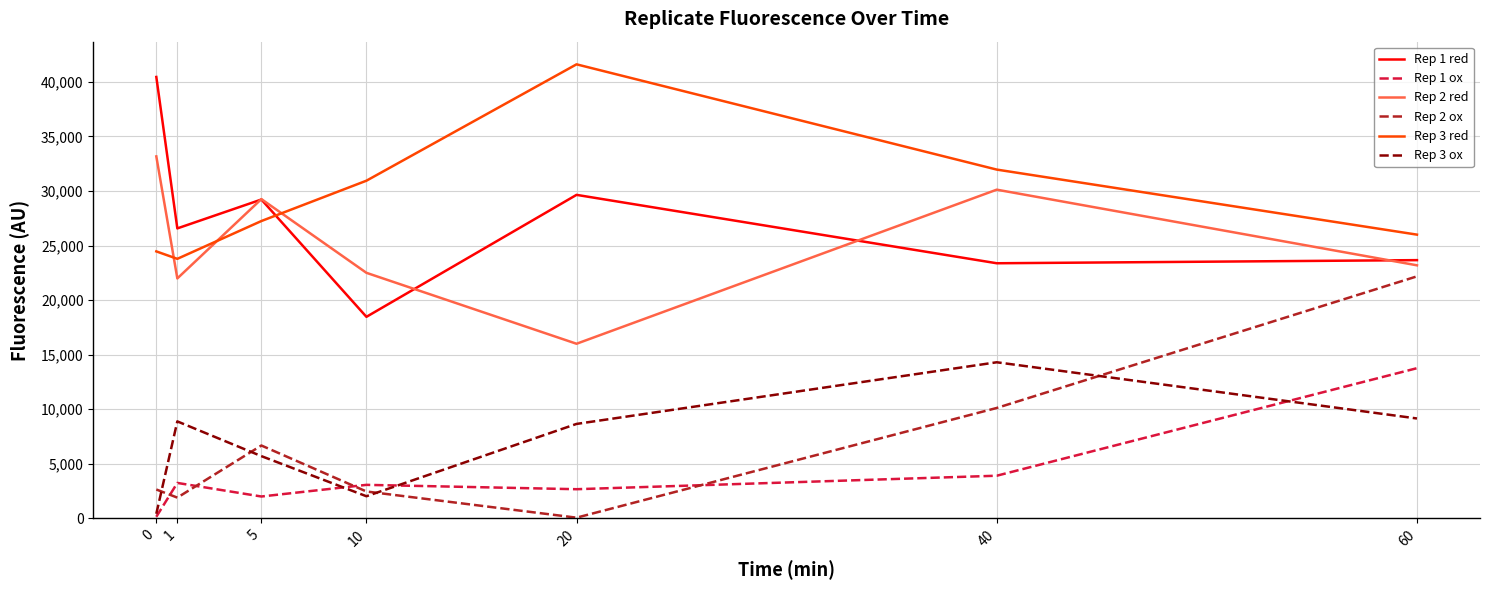

The value of Rep 2 red at 5 is 14388.3. True or false?

False